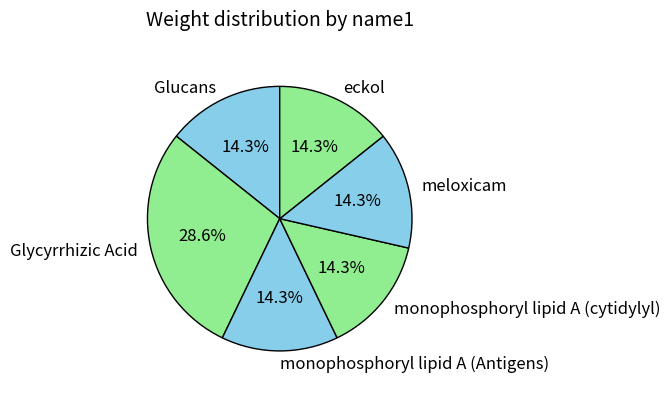

To the nearest percent, what is the difference between the largest and smallest slice percentages?

14%